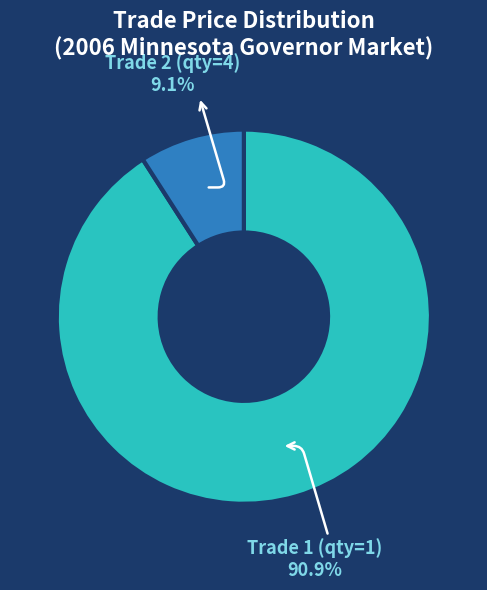

Rank the categories by value from highest to lowest.

Trade 1 (qty=1), Trade 2 (qty=4)